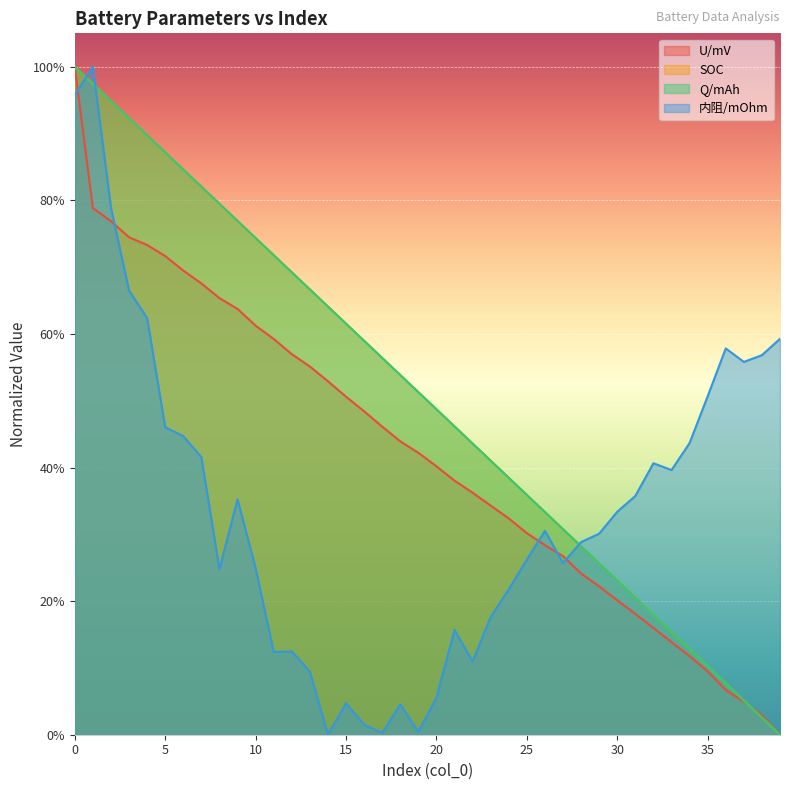

At 37, list the series in order from smallest to largest.

U/mV, SOC, Q/mAh, 内阻/mOhm